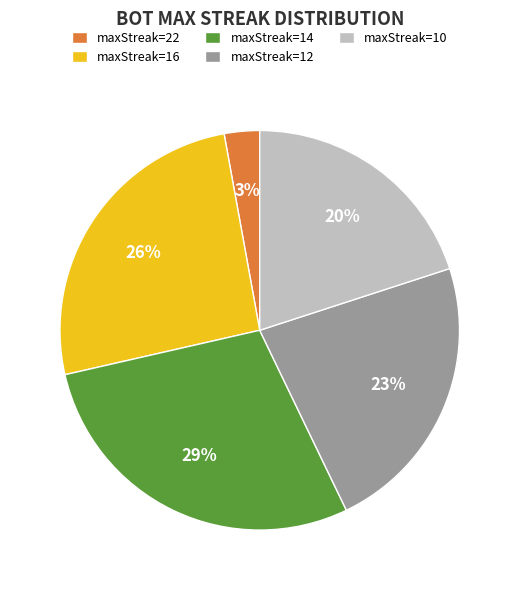

Which slice is the smallest?

maxStreak=22